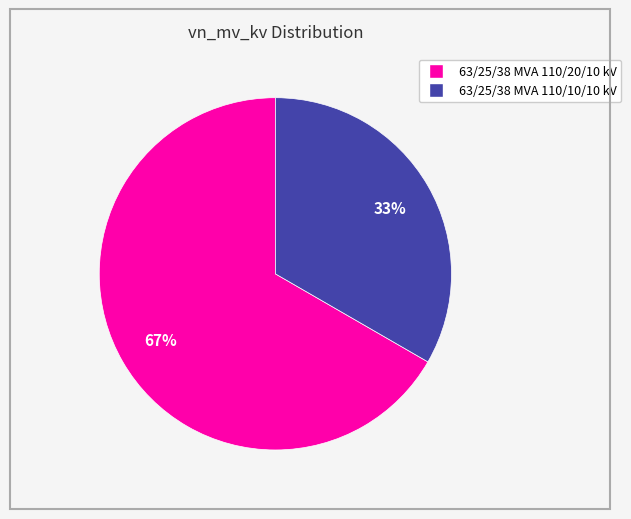

To the nearest percent, what is the average slice percentage?

50%